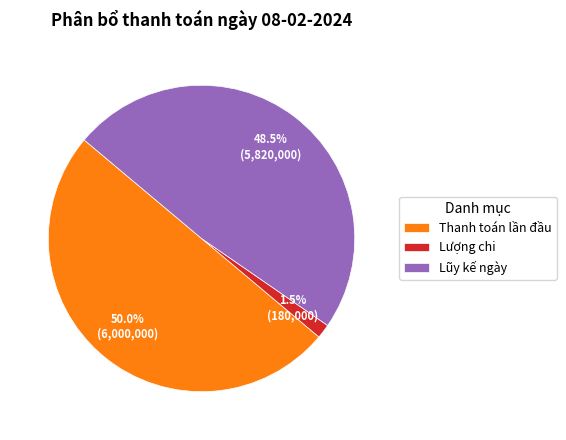

How many segments does this pie chart have?

3